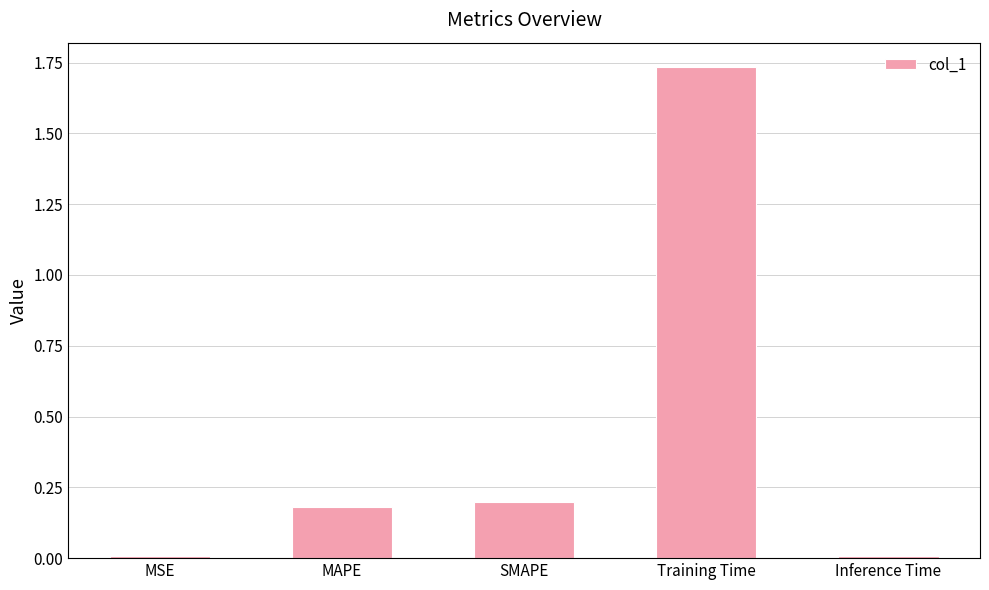

Which label corresponds to the largest value in the chart?

Training Time